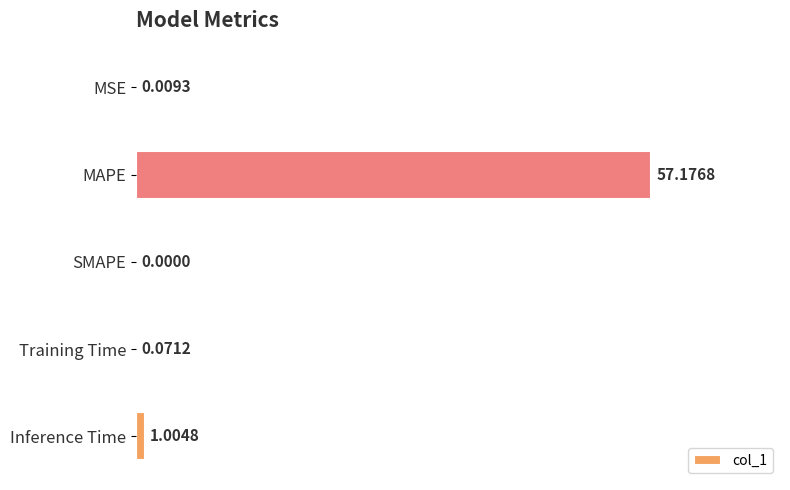

How many distinct data groups are displayed?

1